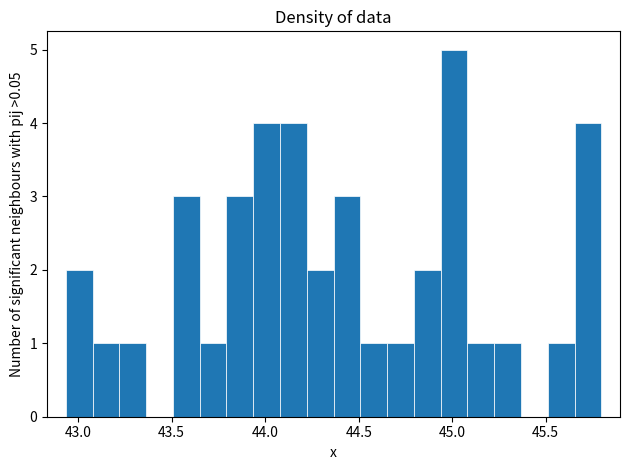

Around what value on the x-axis is the tallest bar? Give the approximate position of its centre, as read against the axis.

45.00